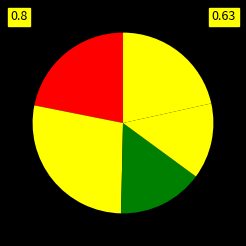

To the nearest percent, what is the average slice percentage?

17%